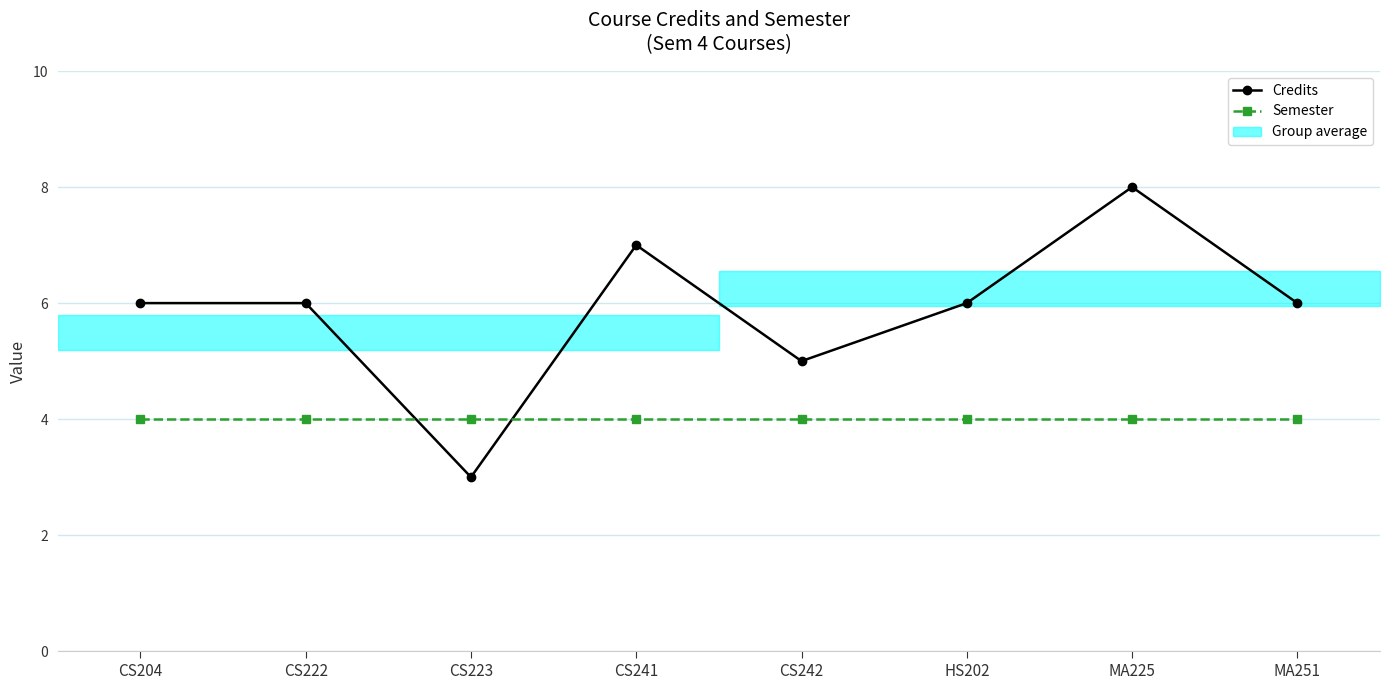

Which label corresponds to the largest value in the chart?

MA225